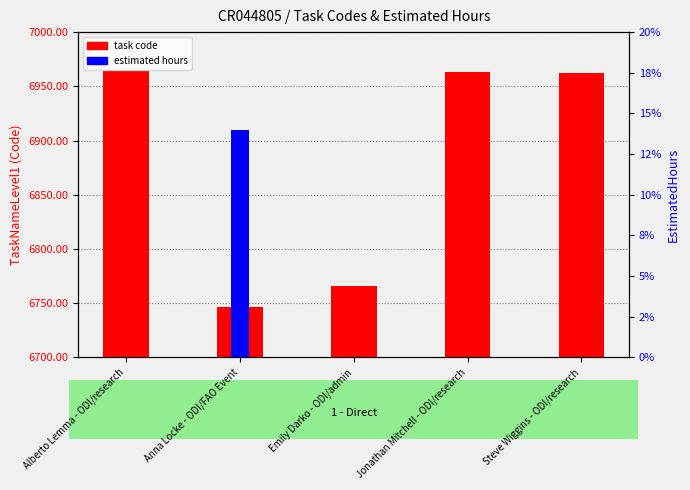

Which series has the largest total across all categories?

task code